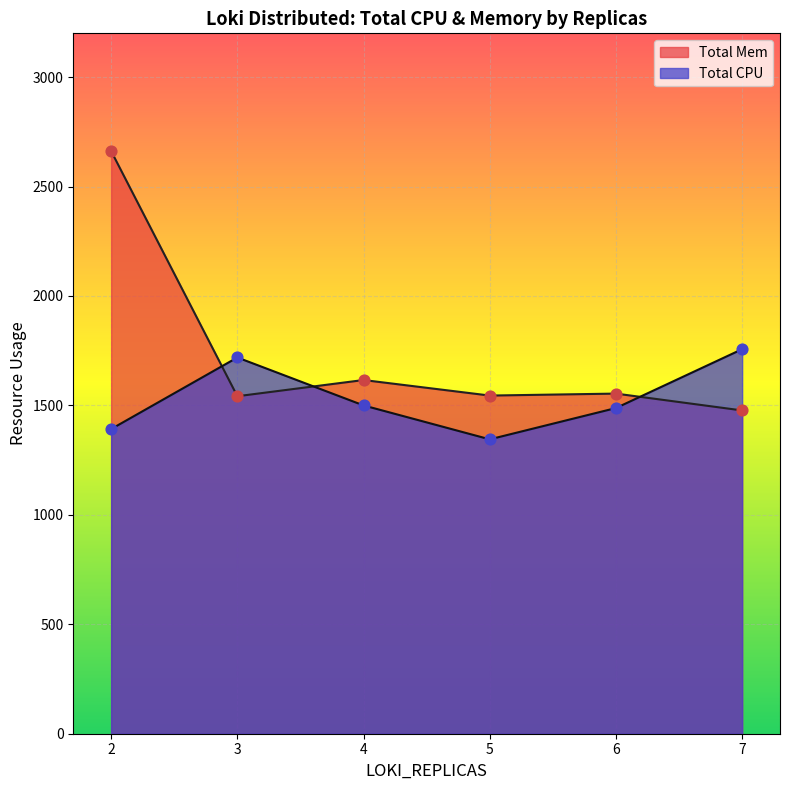

At which category is the sum across all series the highest?

2